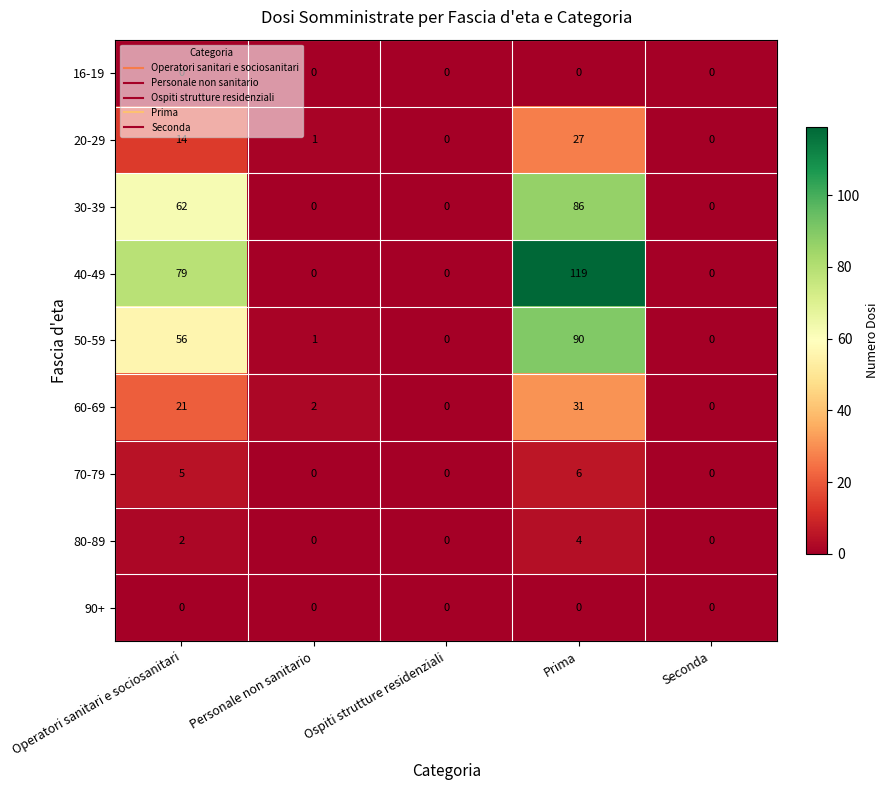

How many data points in 70-79 are above 0?

2